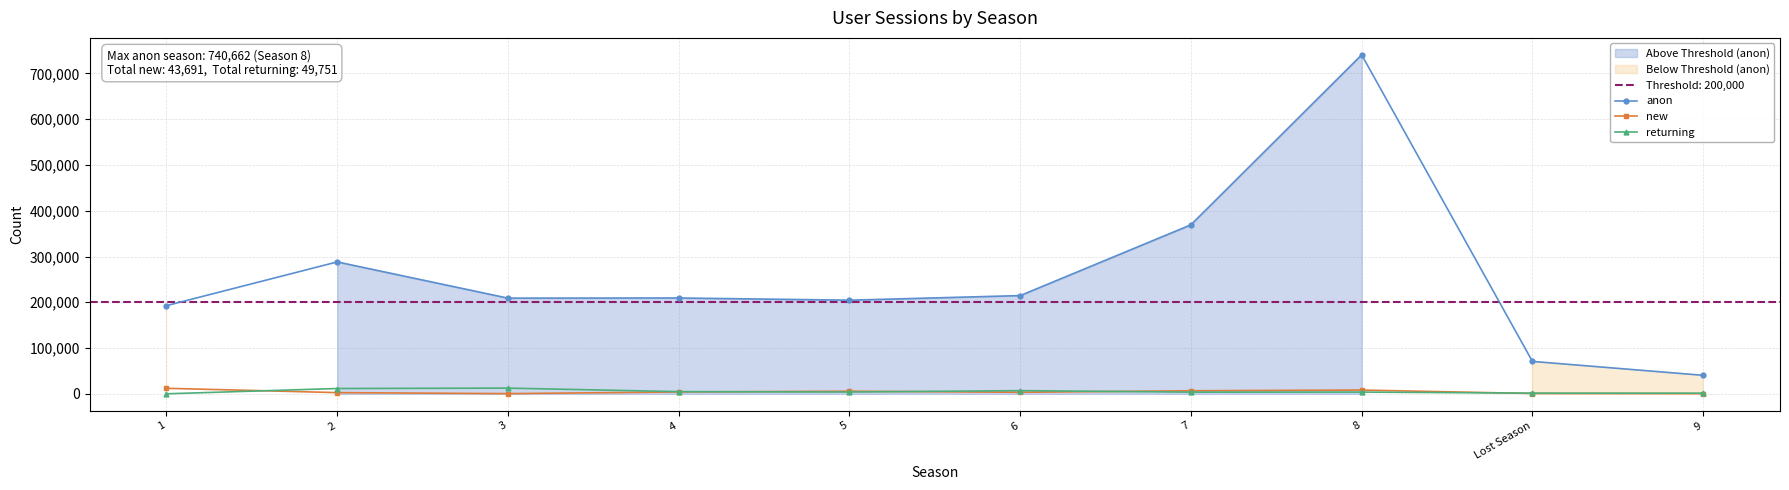

After their last crossing, which series has the higher values: new or returning?

returning